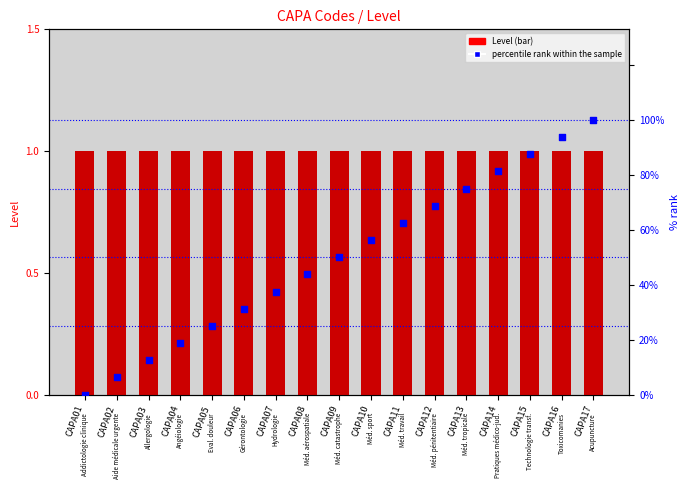

Which series has the widest spread of Y values?

percentile rank within the sample